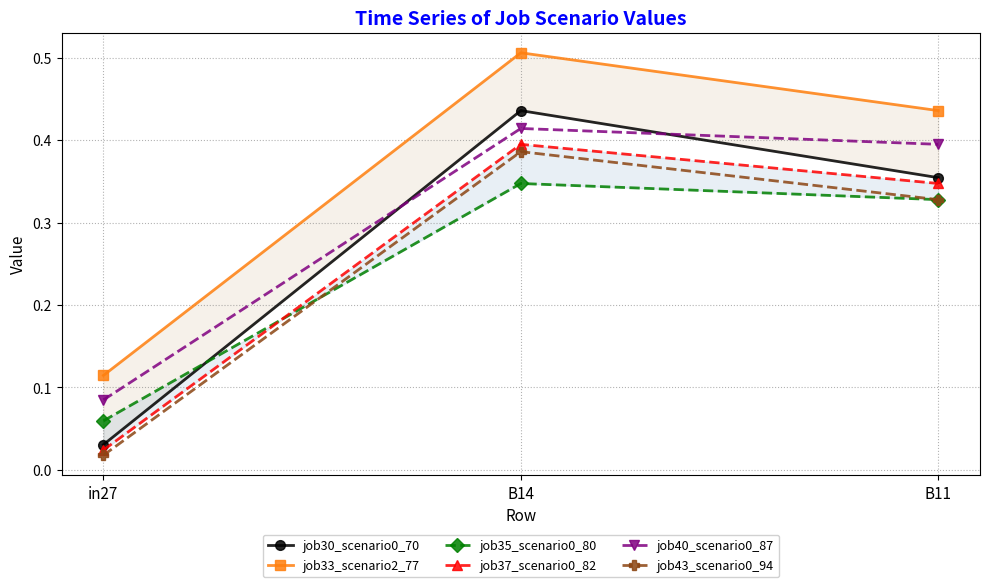

What is the difference between the highest and lowest values at B14?

0.2